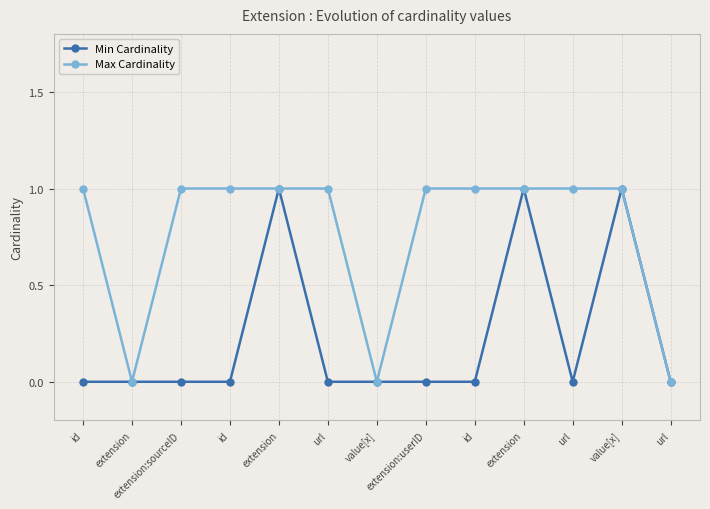

At which category is the sum across all series the highest?

extension